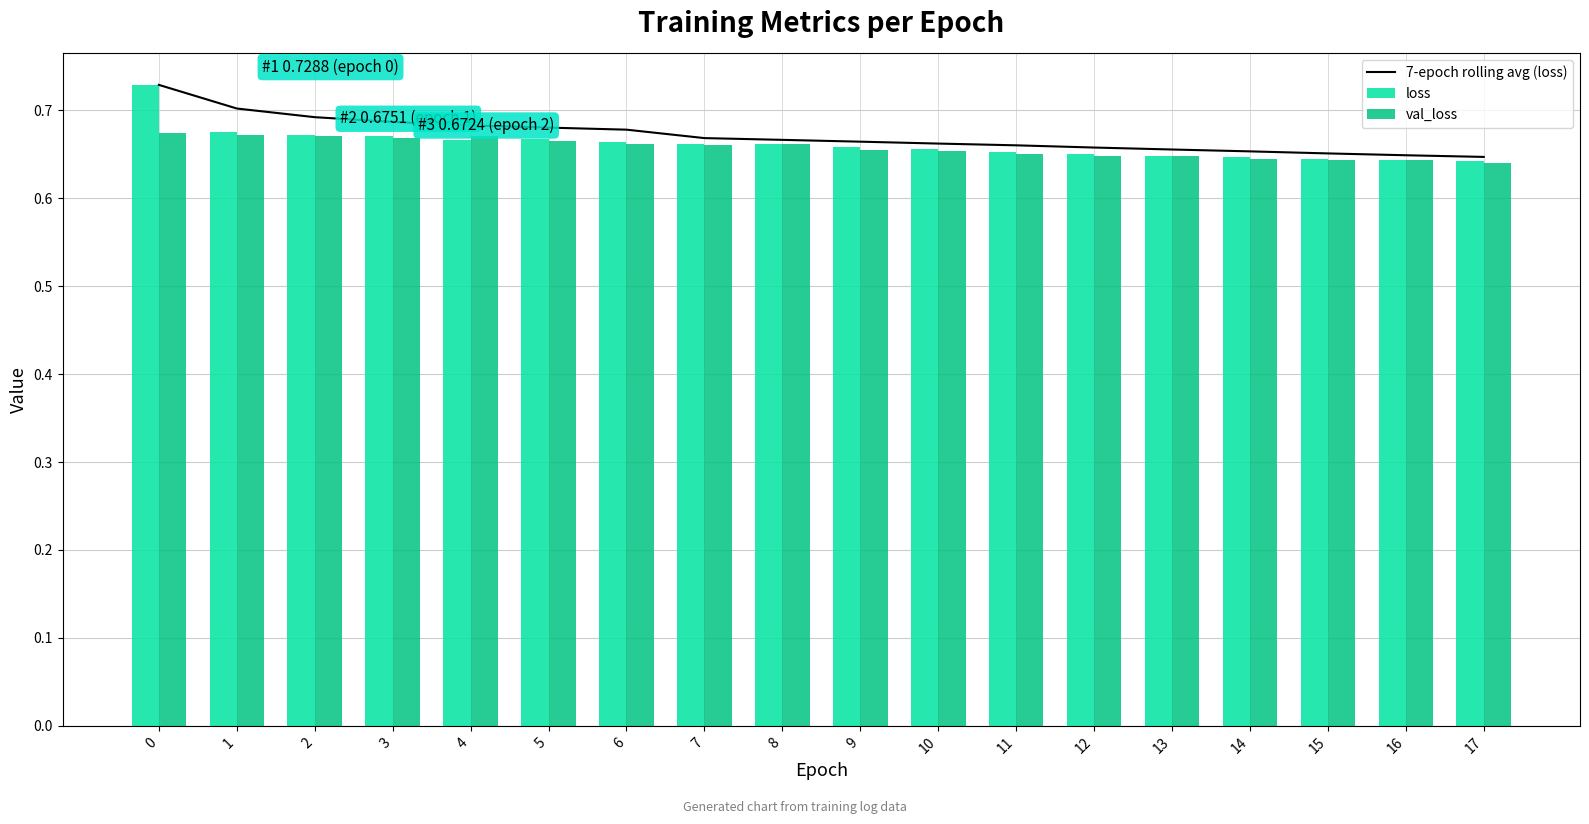

Does the chart contain any negative values?

No